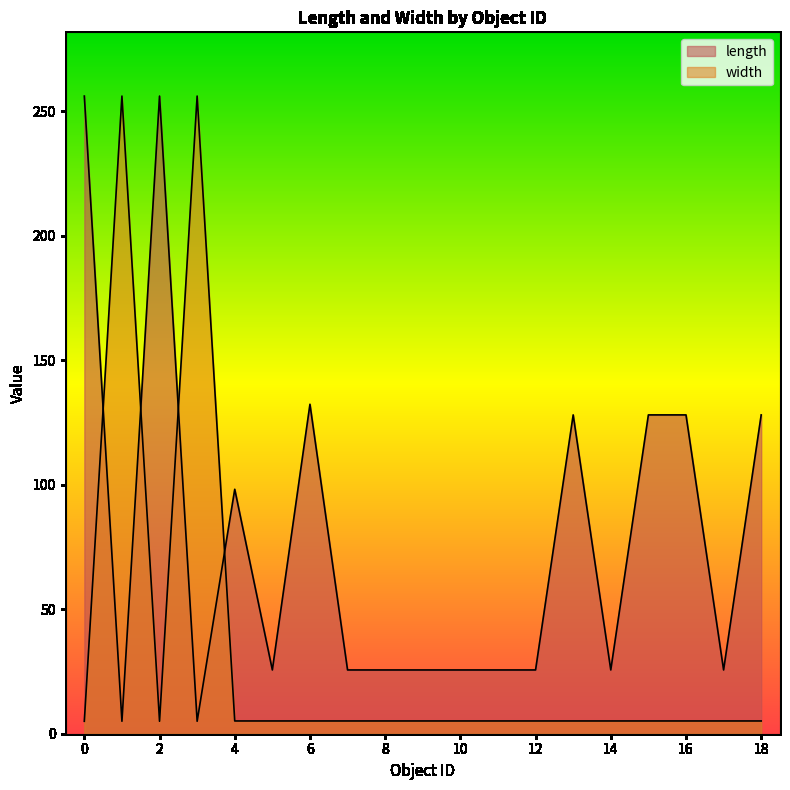

At which category does the chart reach its minimum across all series?

1